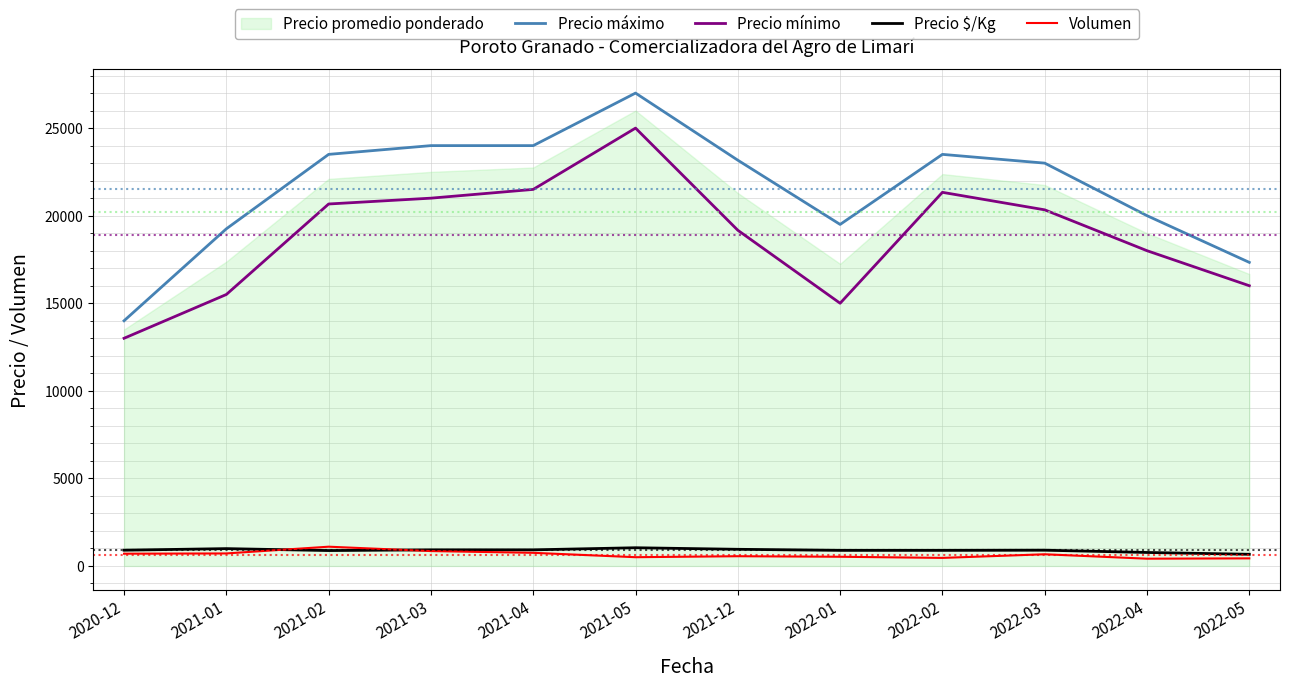

What is the difference between the maximum and second lowest values in the Precio $/Kg series?

270